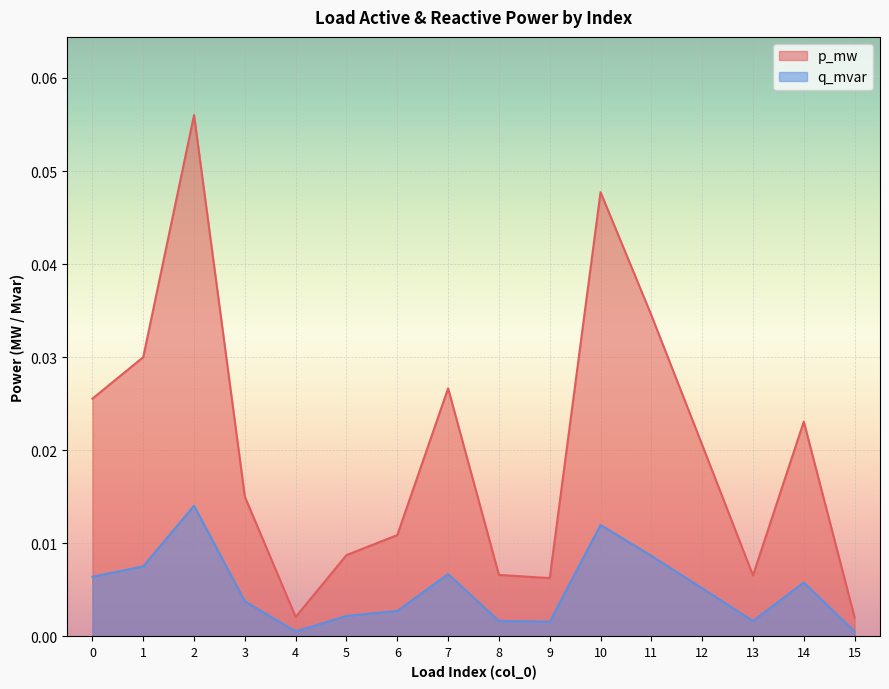

Which series has the largest total across all categories?

p_mw